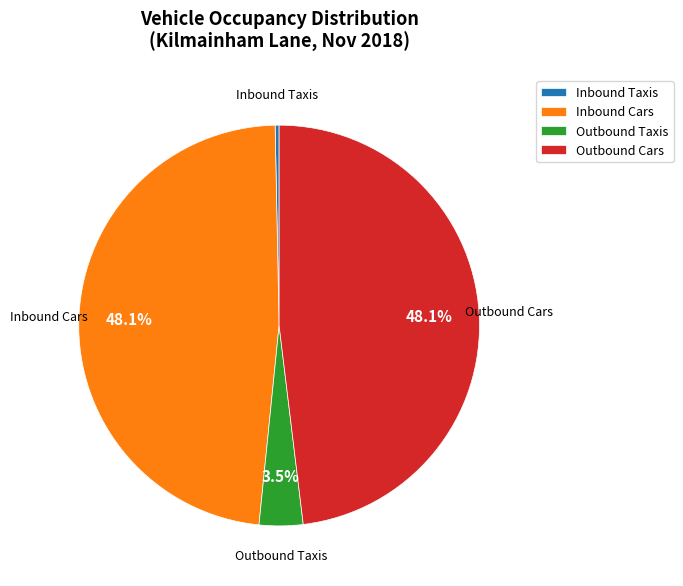

What is the smallest slice in the pie chart?

Inbound Taxis